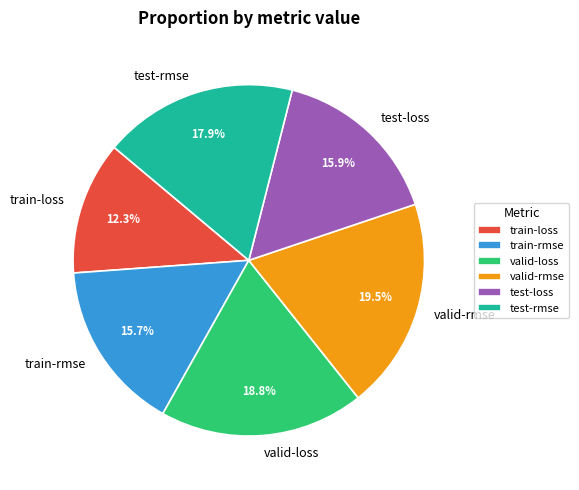

What is the total percentage of train-rmse and test-rmse?

33.6%